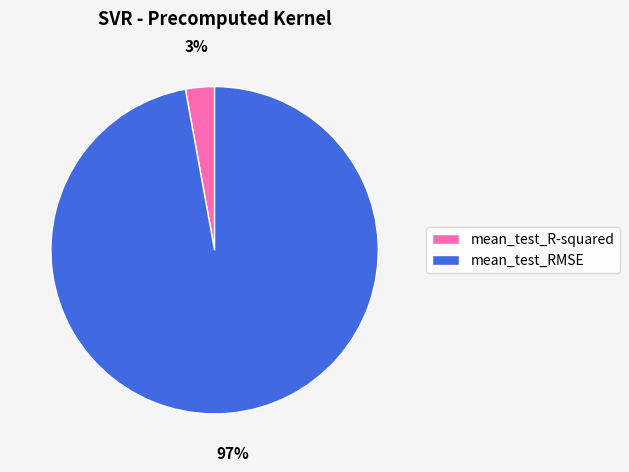

Which slice is the largest?

mean_test_RMSE